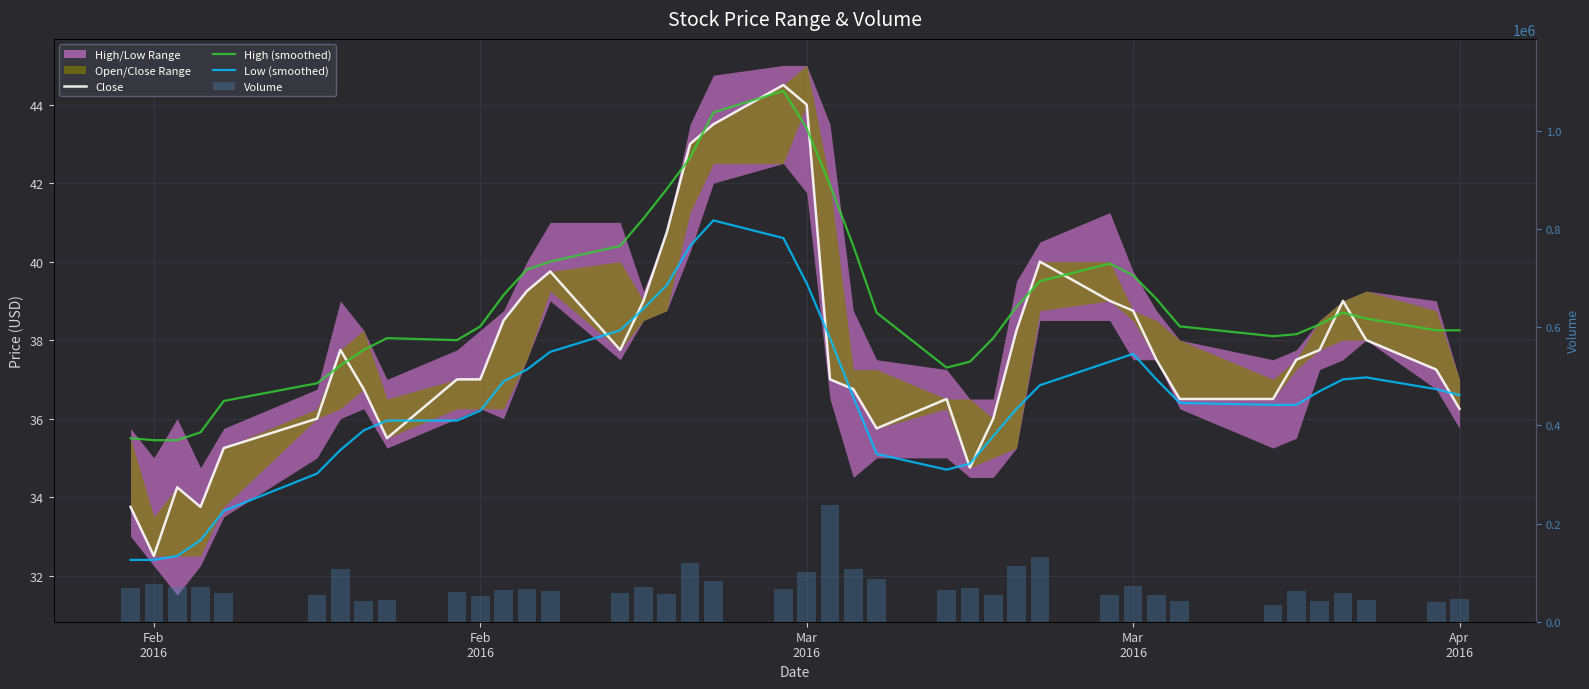

The Volume series shows 71512.0 at Mar
2016. True or false?

True